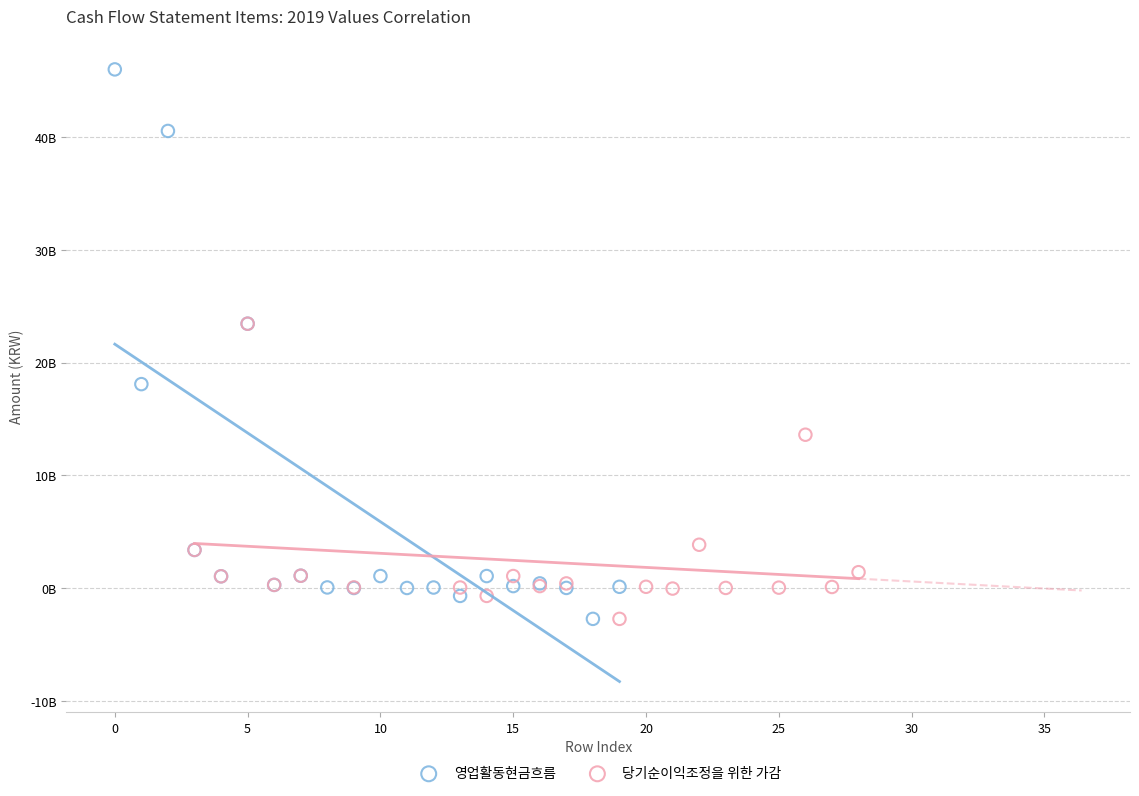

What are all the series names shown in the legend?

영업활동현금흐름, 당기순이익조정을 위한 가감